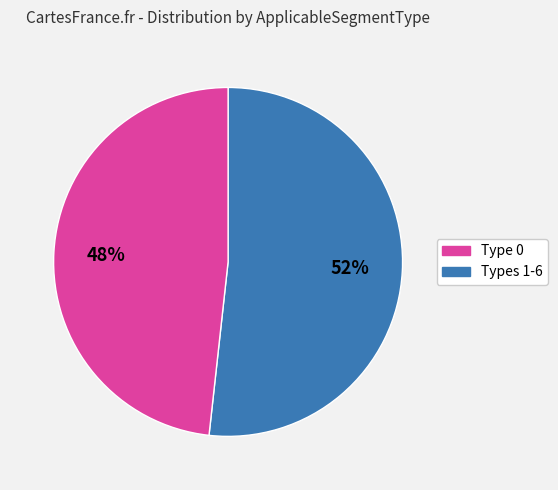

Is there a majority slice in this chart?

Yes